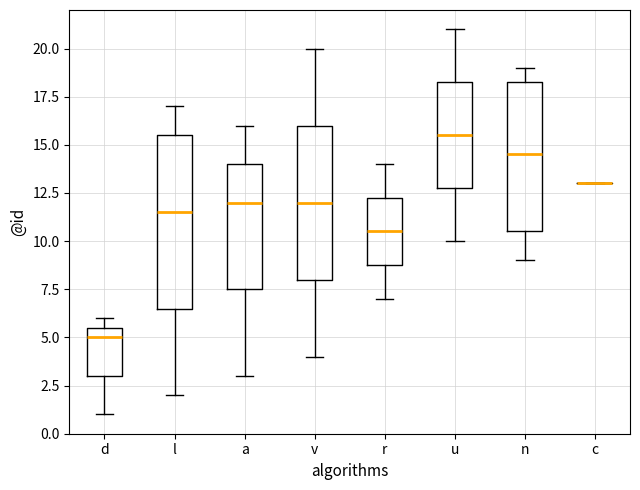

Reading left to right, read every box against the y-axis: the position of its median line, the range the box covers, and the ends of its whiskers. The values are not printed on the chart, so give them approximately, as read against the axis.

d: median 5.0, box 3.0 to 5.5, whiskers 1.0 to 6.0
l: median 11.5, box 6.5 to 15.5, whiskers 2.0 to 17.0
a: median 12.0, box 7.5 to 14.0, whiskers 3.0 to 16.0
v: median 12.0, box 8.0 to 16.0, whiskers 4.0 to 20.0
r: median 10.5, box 9.0 to 12.5, whiskers 7.0 to 14.0
u: median 15.5, box 13.0 to 18.5, whiskers 10.0 to 21.0
n: median 14.5, box 10.5 to 18.5, whiskers 9.0 to 19.0
c: box collapsed to a line at 13.0, whiskers 13.0 to 13.0